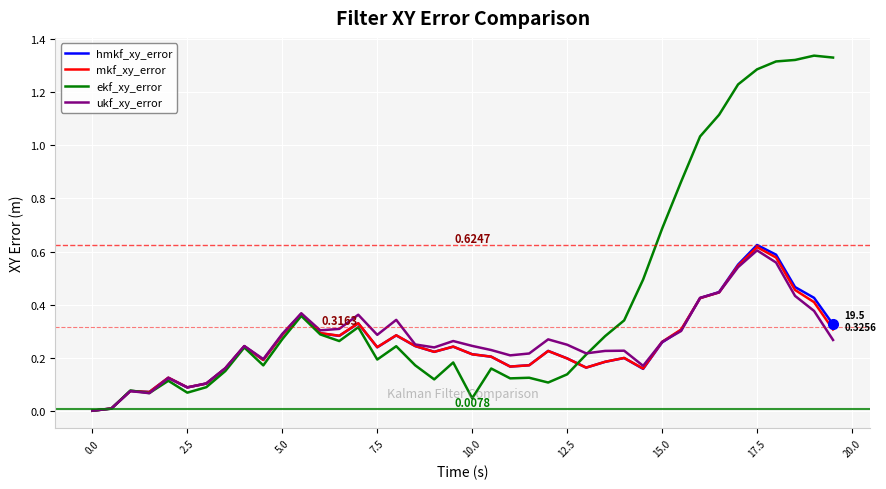

What is the sum of all ekf_xy_error values?

16.9